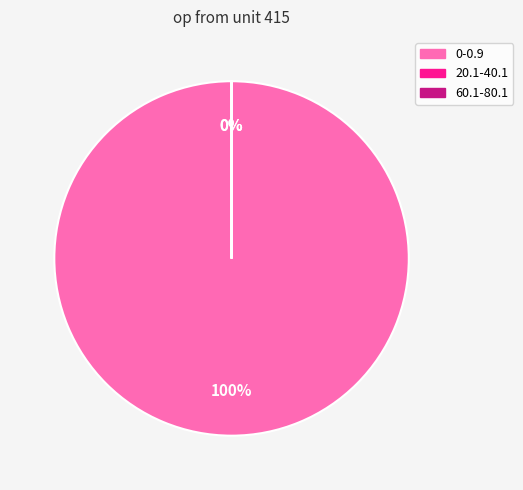

Is it true that 60.1-80.1 is 10% of the pie?

False